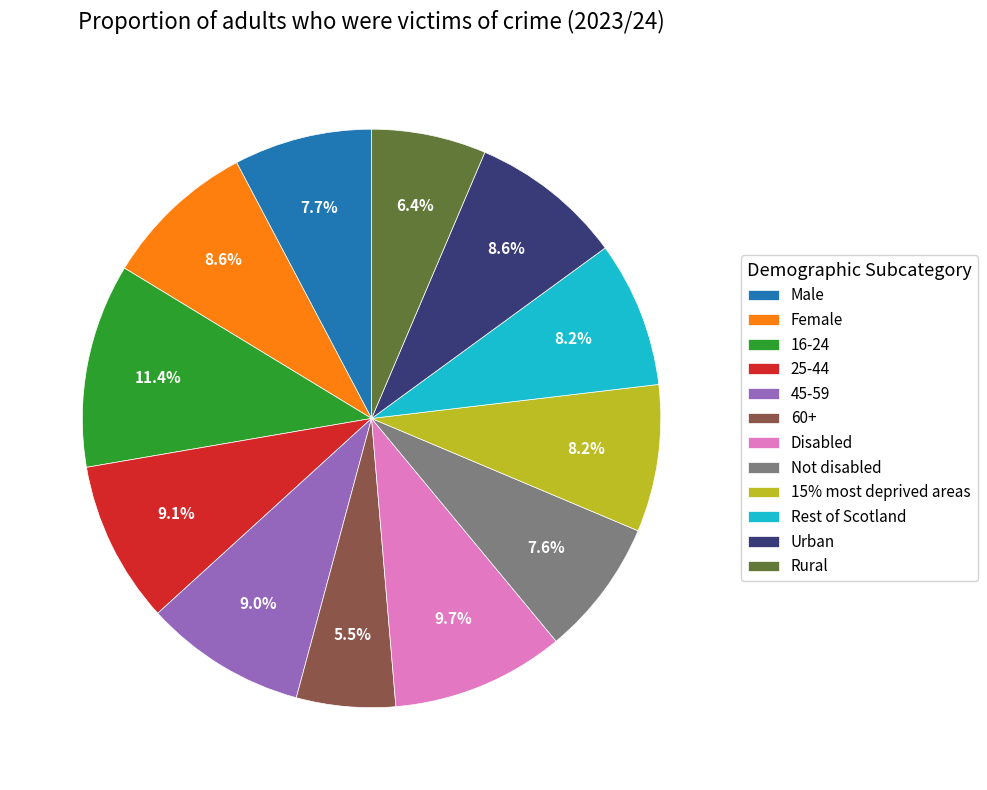

To the nearest percent, what is the difference between the largest and smallest slice percentages?

6%